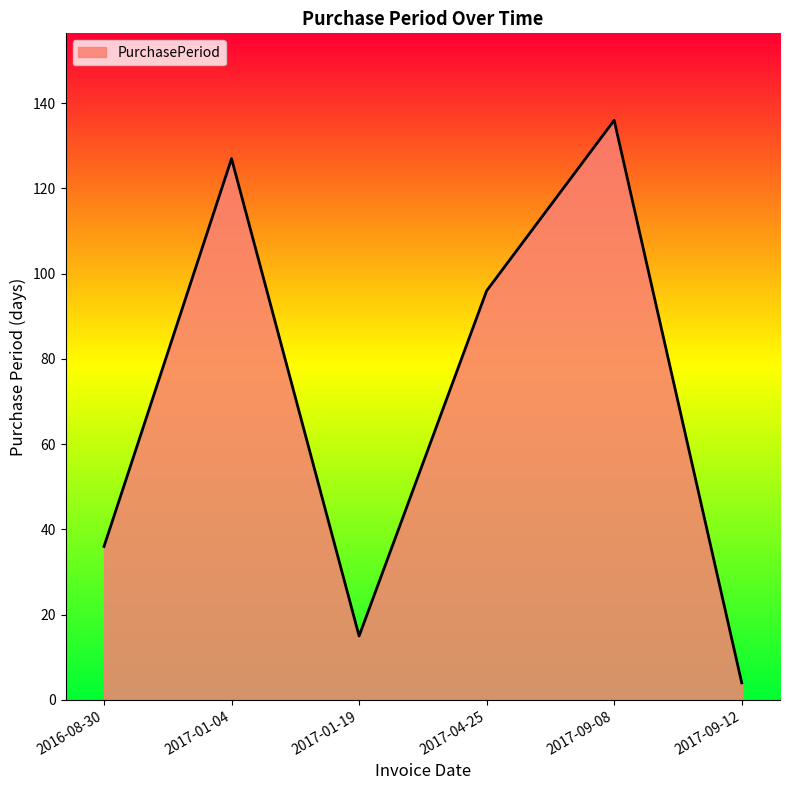

True or false: the data has more than 2 interior local peaks.

False